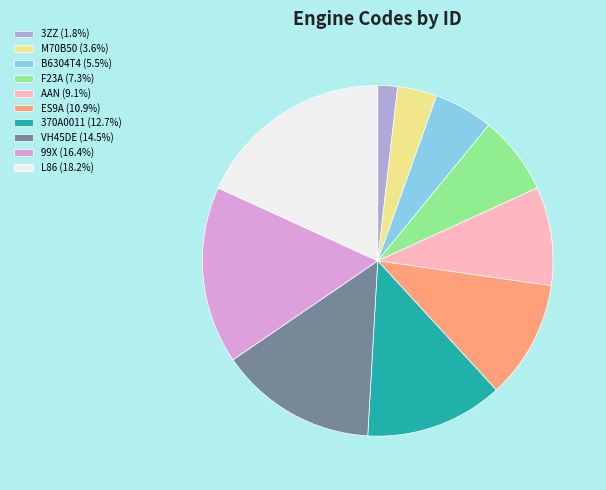

Count the number of slices in the pie.

10